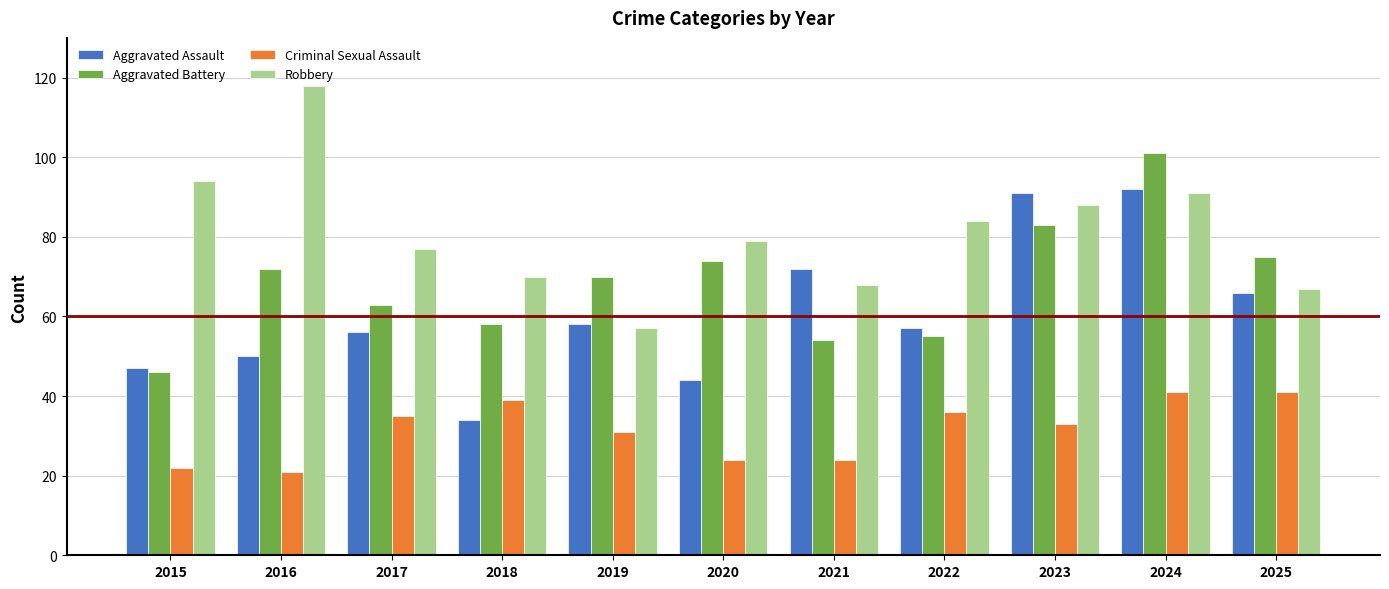

Reading left to right, transcribe all the data shown in this chart.

Aggravated Assault: 2015=47	2016=50	2017=56	2018=34	2019=58	2020=44	2021=72	2022=57	2023=91	2024=92	2025=66
Aggravated Battery: 2015=46	2016=72	2017=63	2018=58	2019=70	2020=74	2021=54	2022=55	2023=83	2024=101	2025=75
Criminal Sexual Assault: 2015=22	2016=21	2017=35	2018=39	2019=31	2020=24	2021=24	2022=36	2023=33	2024=41	2025=41
Robbery: 2015=94	2016=118	2017=77	2018=70	2019=57	2020=79	2021=68	2022=84	2023=88	2024=91	2025=67